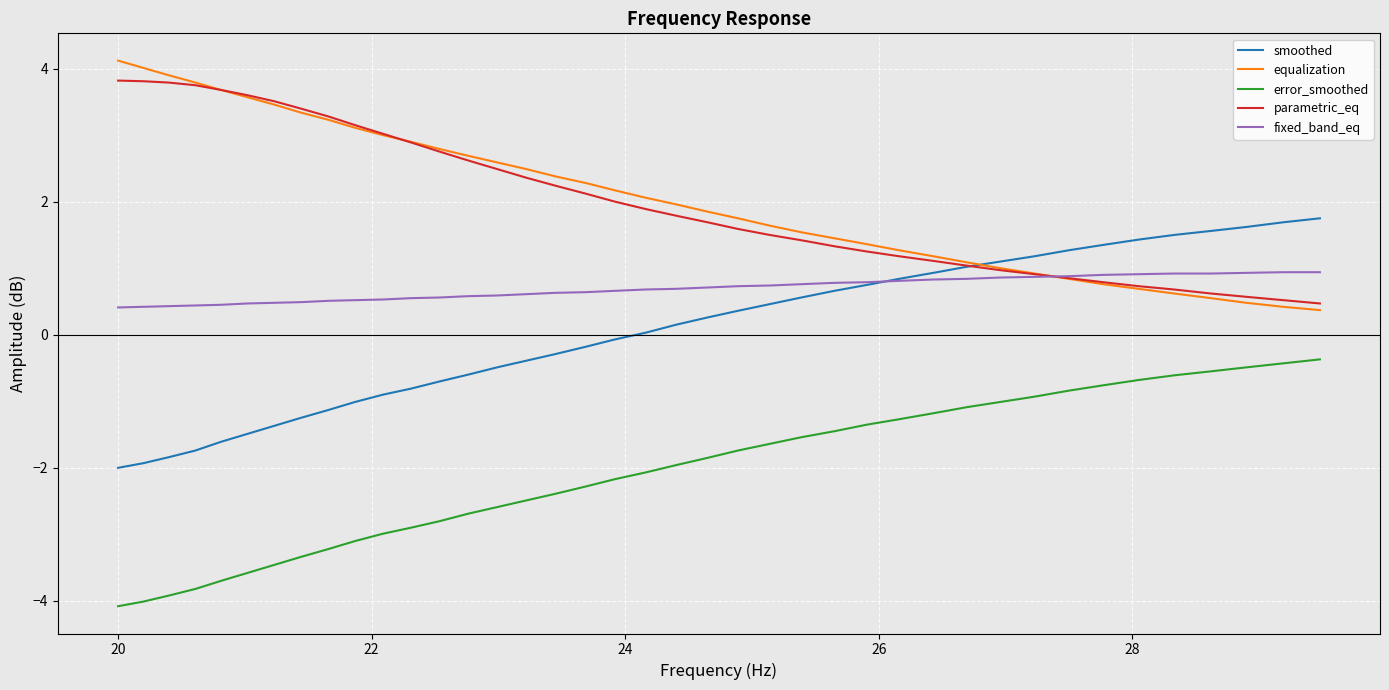

True or false: error_smoothed and fixed_band_eq intersect in this chart.

False